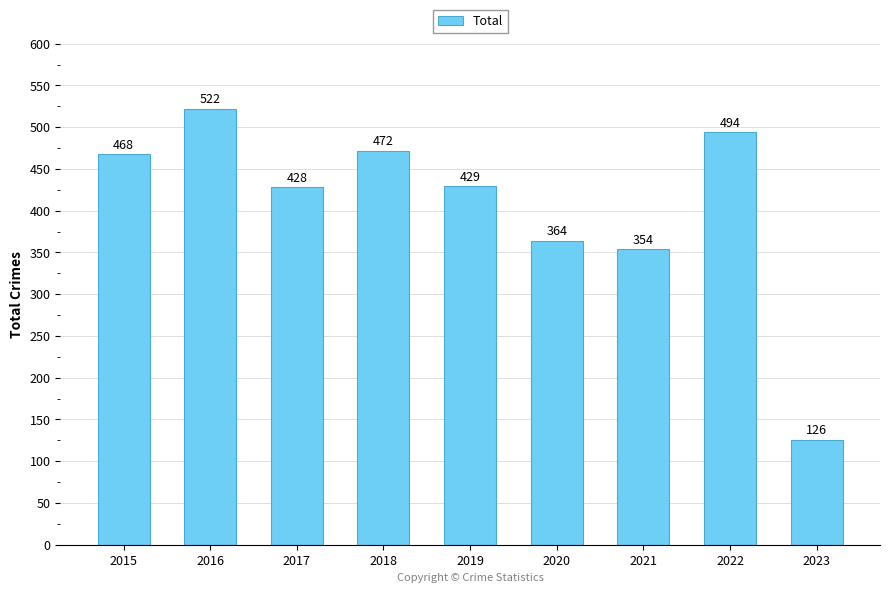

What is the minimum value shown in the chart?

126